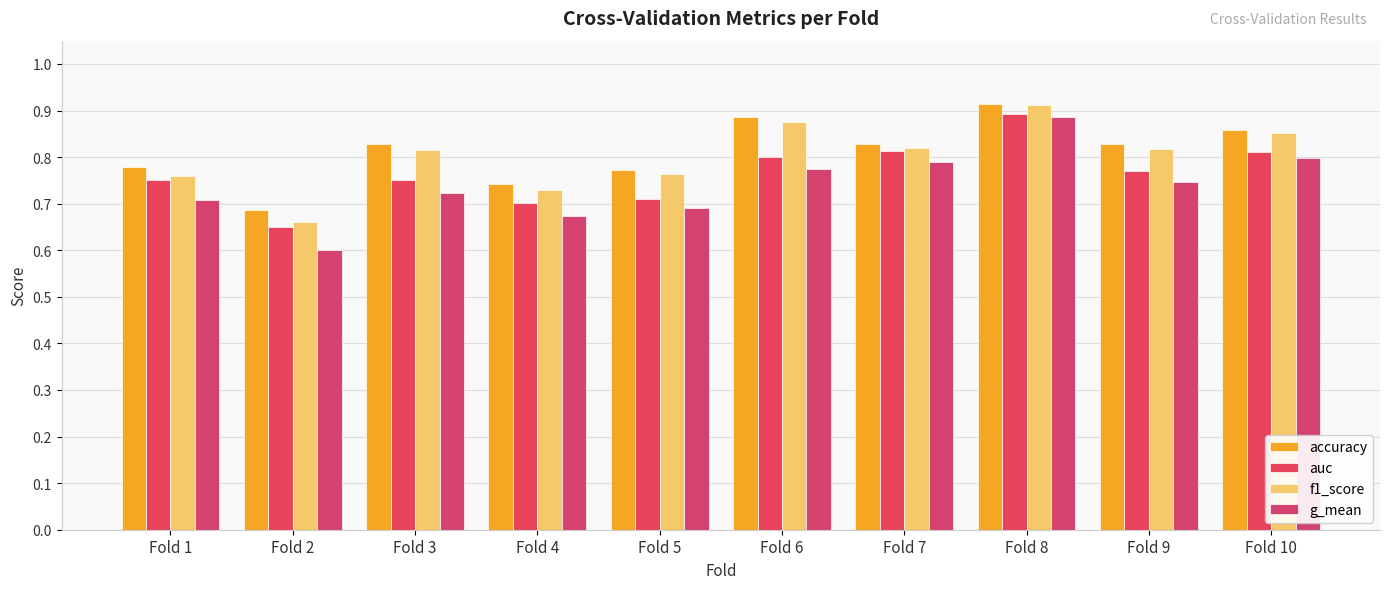

At which label does g_mean reach its peak?

Fold 8